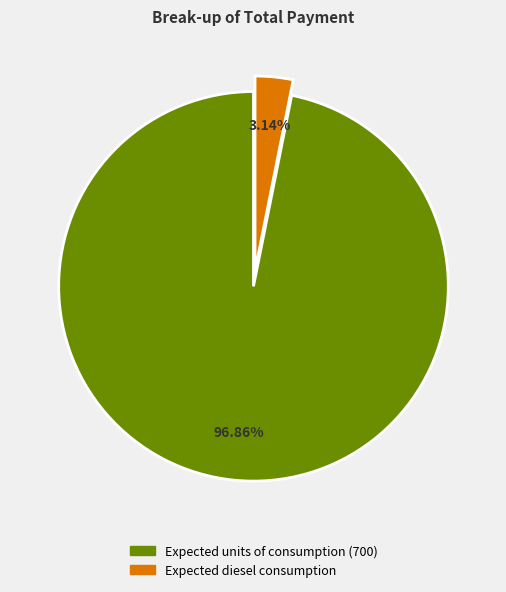

To the nearest percent, what percentage of the pie is Expected units of consumption (700)?

97%